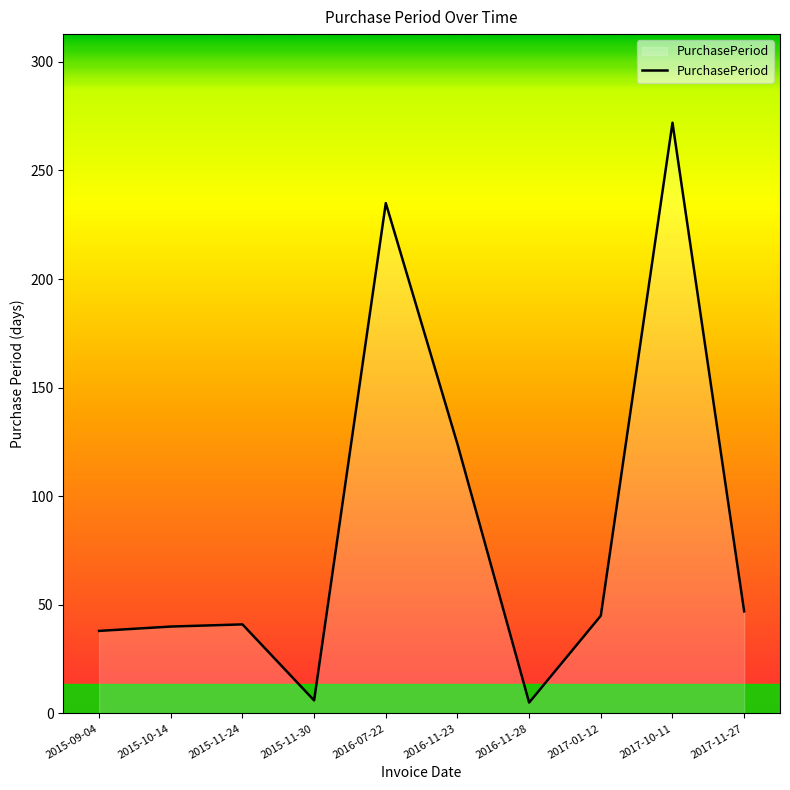

What position from the right is 2015-11-24?

8